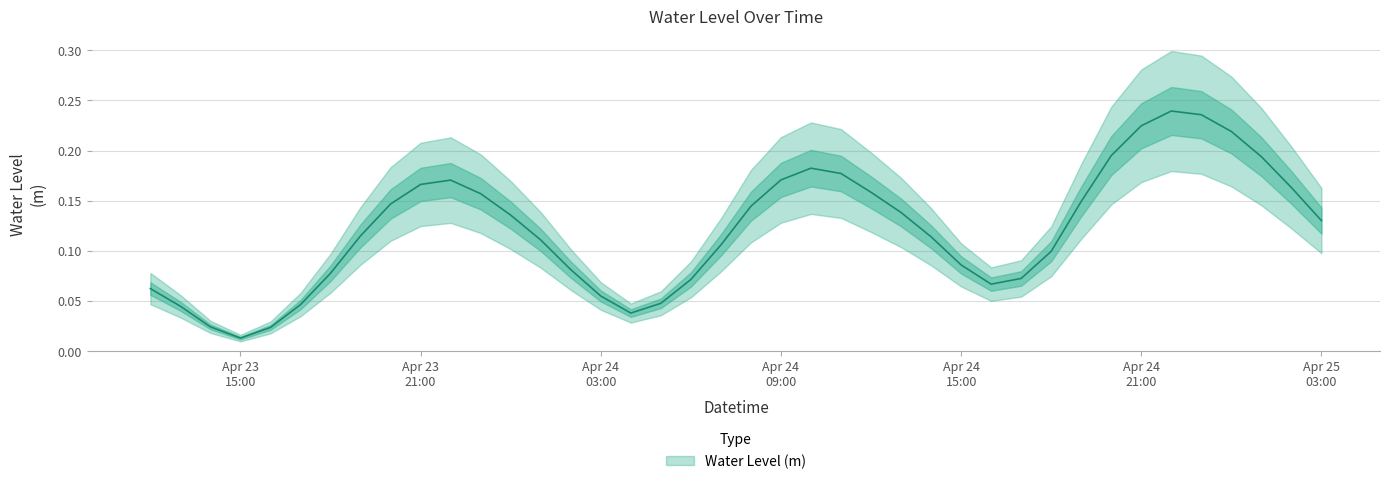

Does the chart have visible grid lines?

Yes